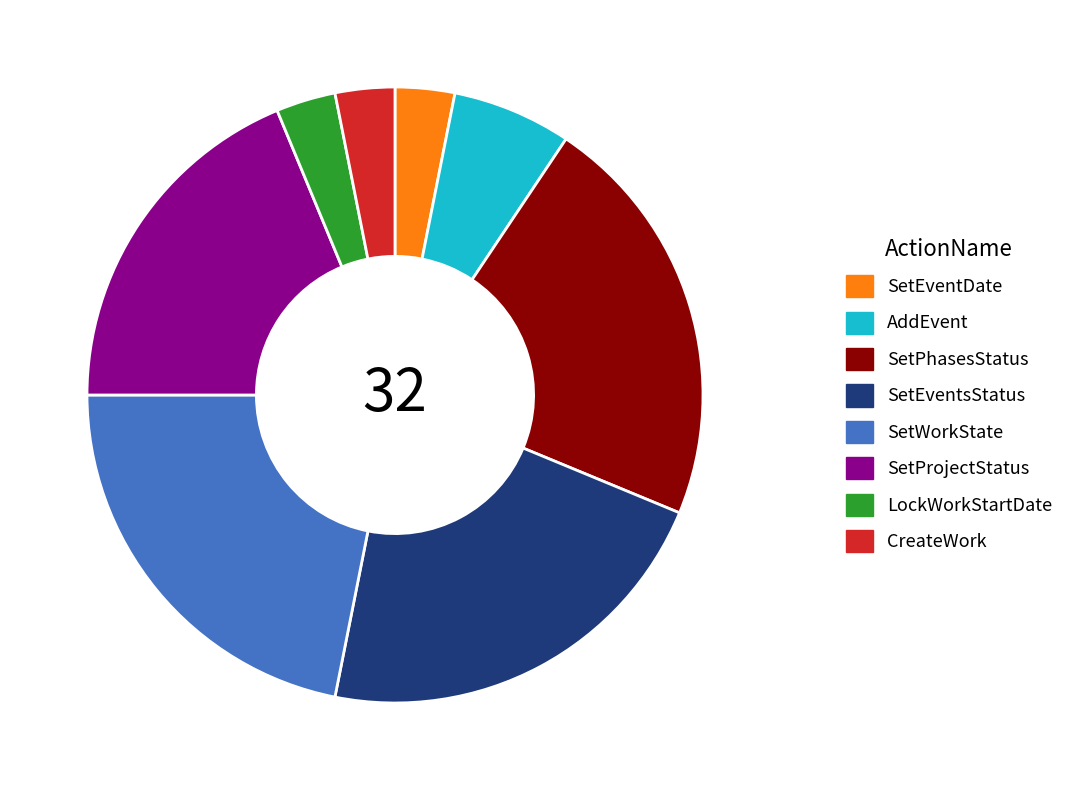

Is it true that AddEvent is 20% of the pie?

False